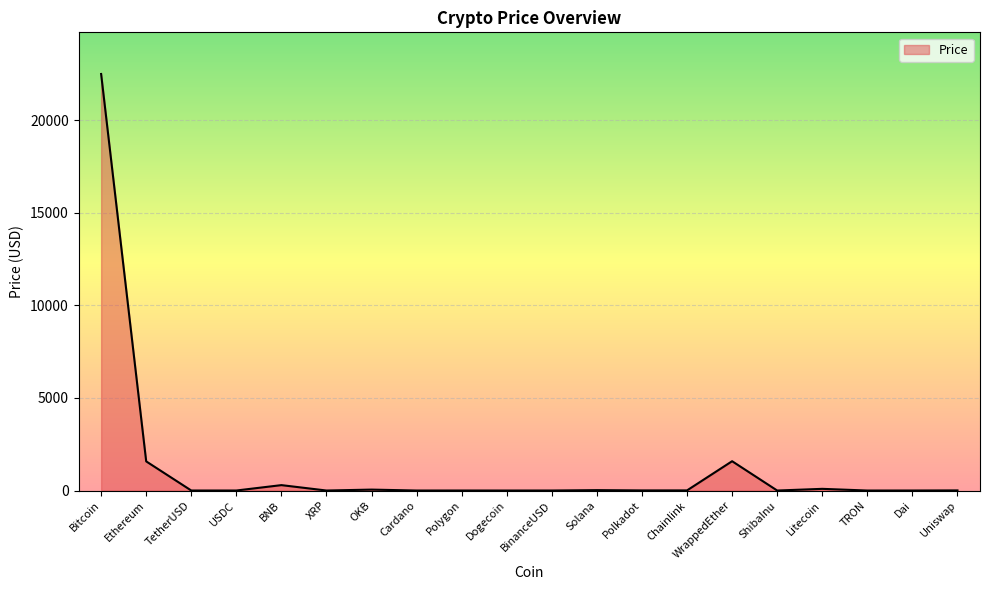

Count the number of data series in this chart.

1